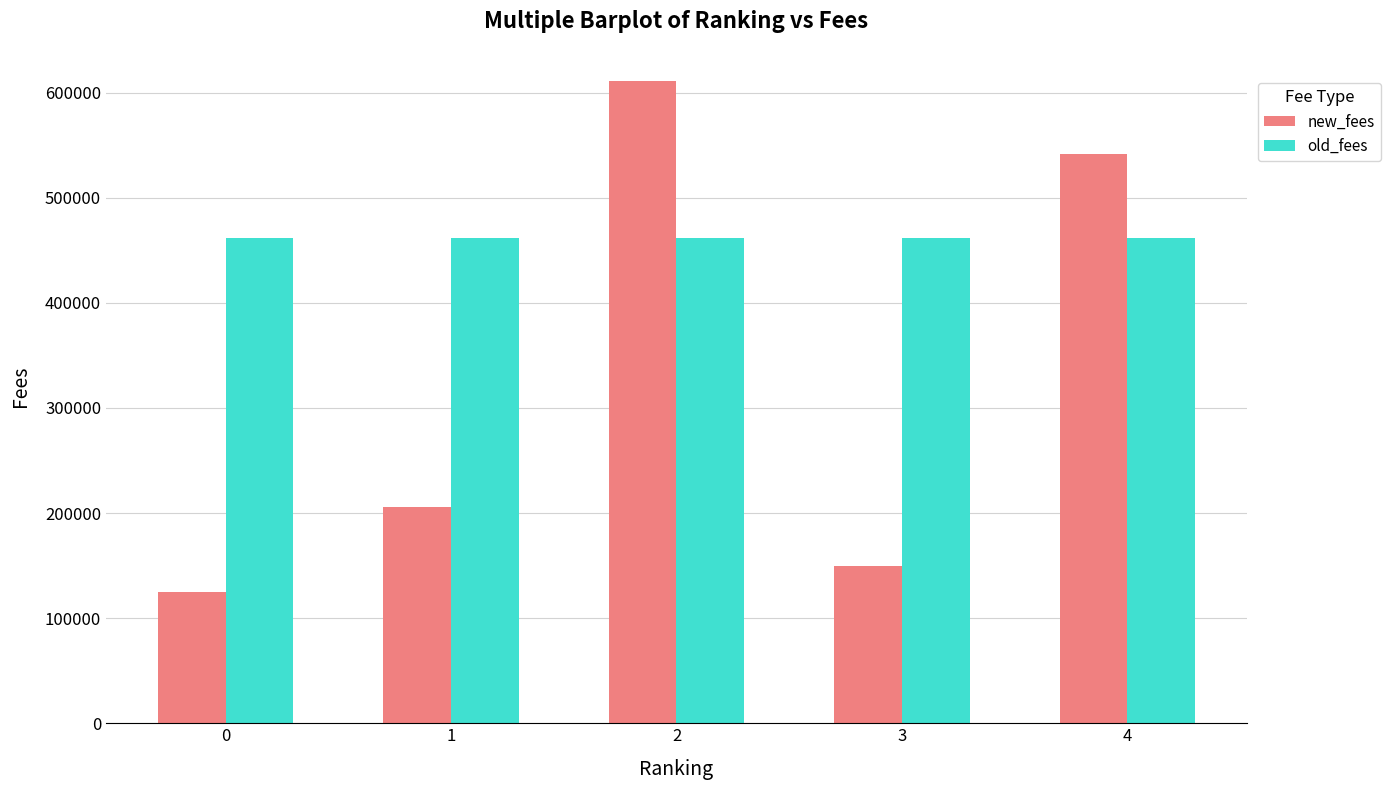

At which category does the chart reach its peak across all series?

2